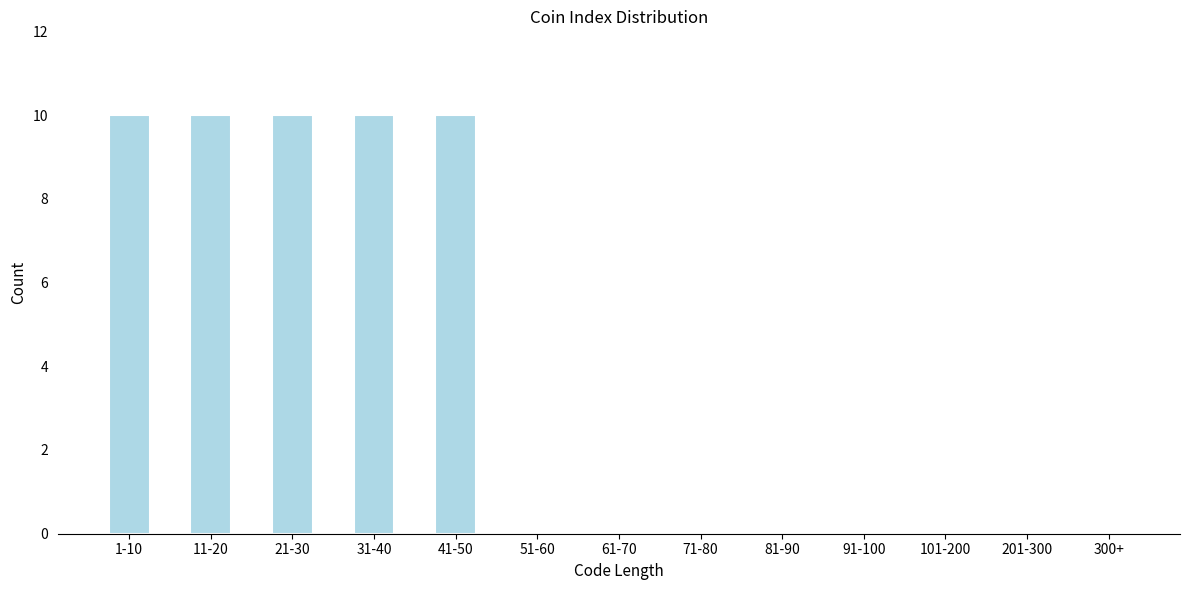

Reading left to right, list all the values displayed in this chart.

1-10=10	11-20=10	21-30=10	31-40=10	41-50=10	51-60=0	61-70=0	71-80=0	81-90=0	91-100=0	101-200=0	201-300=0	300+=0